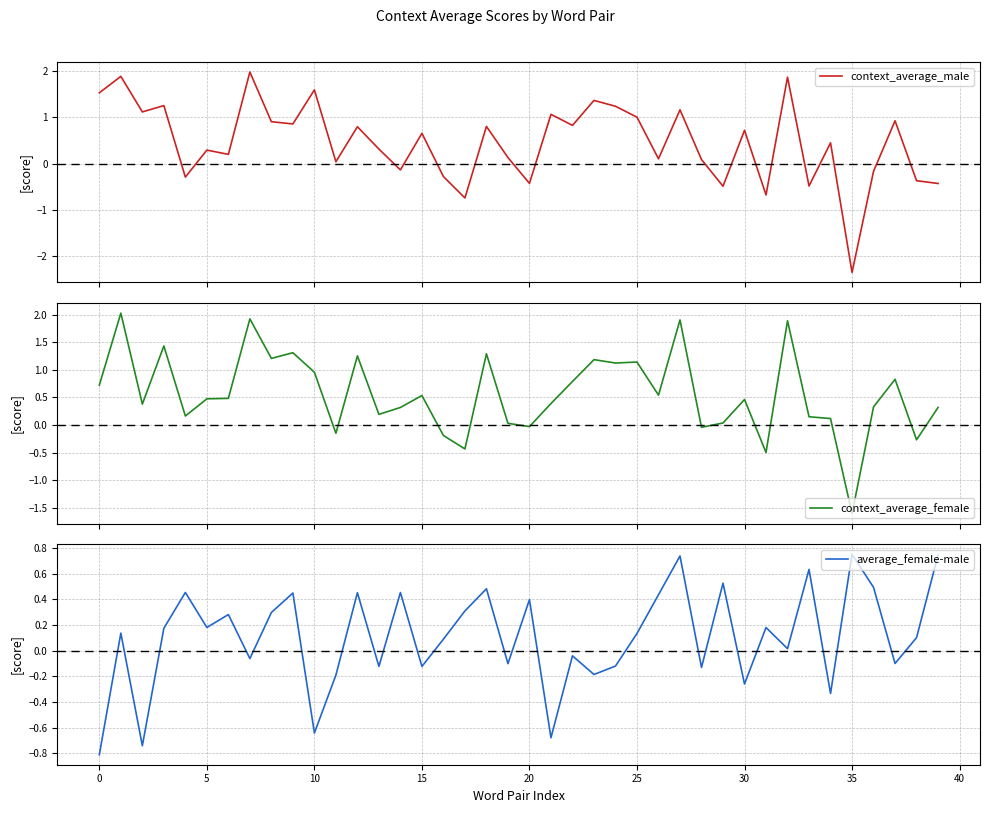

What is the approximate value of context_average_female at 33?

0.1